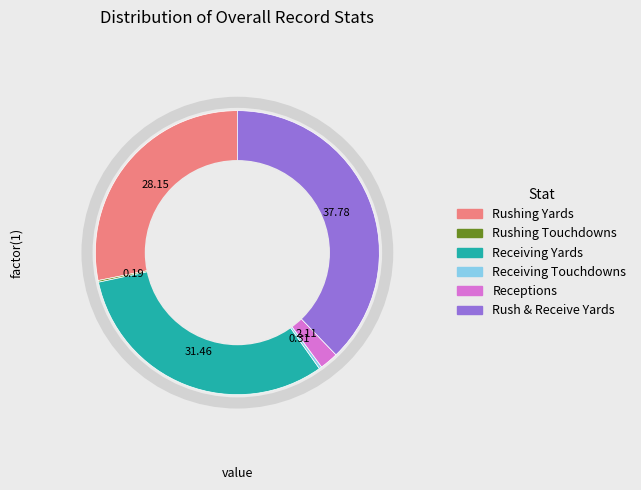

Is there a majority slice in this chart?

No